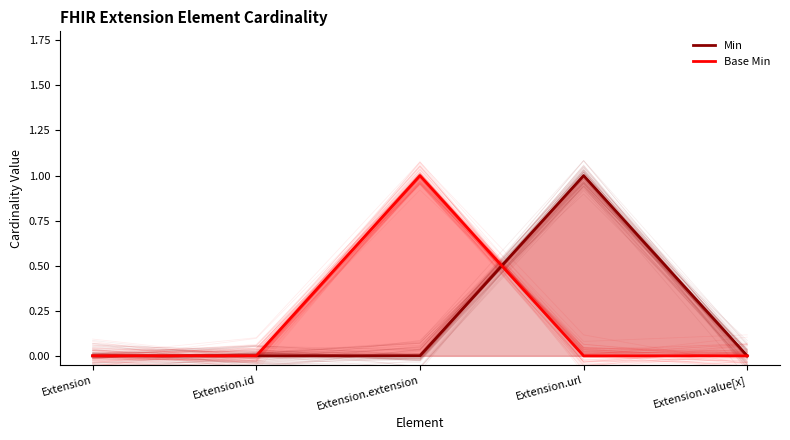

What is the label of the 5th point from the left?

Extension.value[x]